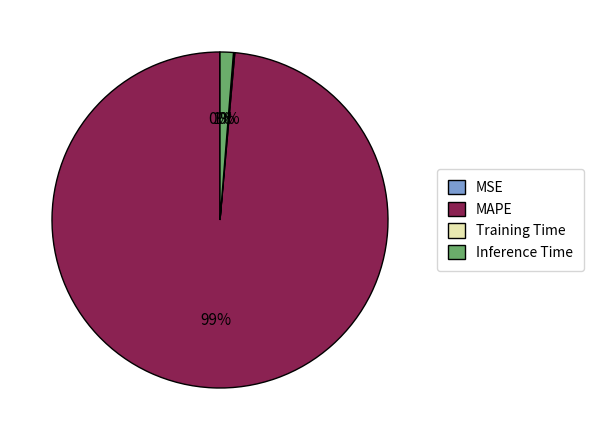

True or false: Inference Time accounts for 1% of the total.

True